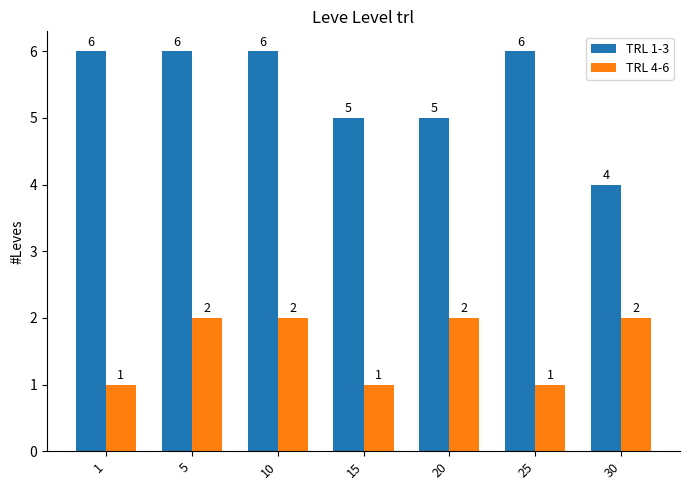

How many groups of bars are there?

7